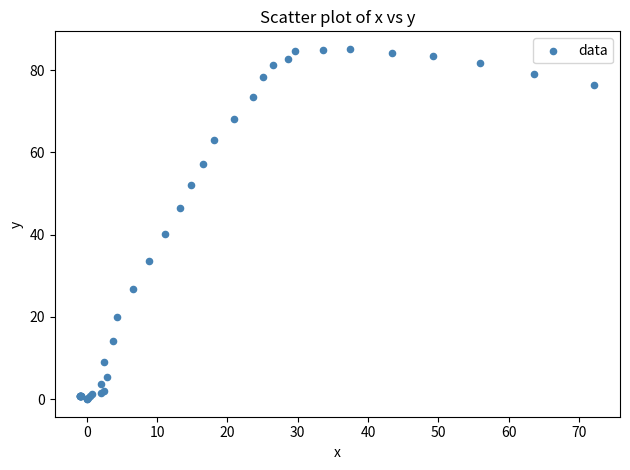

What Y value in the scatter plot is closest to 42?

40.1